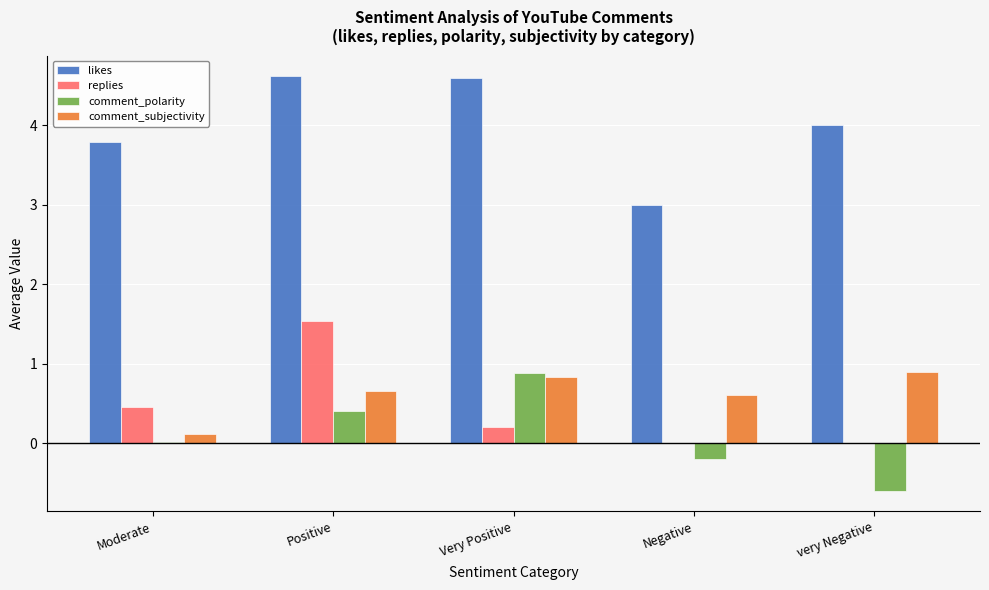

What is the highest value of the likes series?

4.6